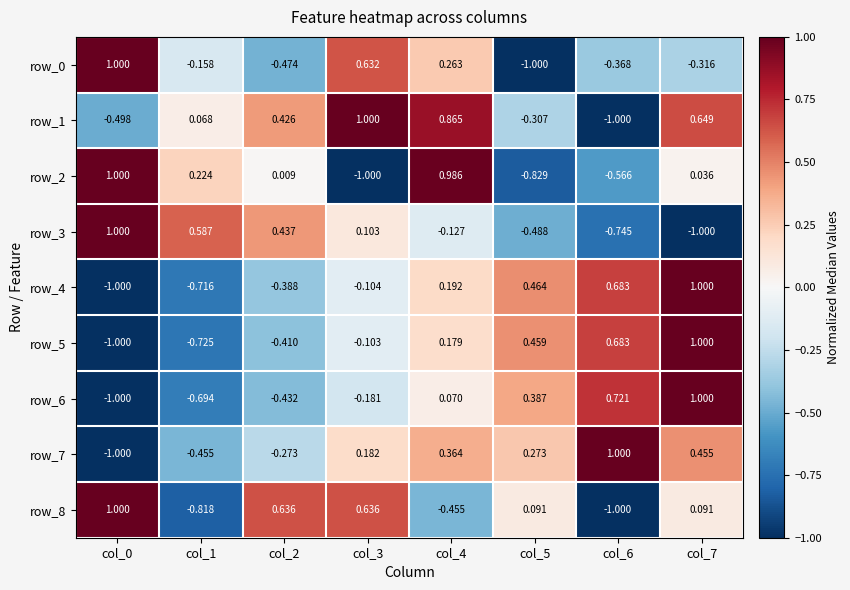

Is it true that row_4 equals 0.0 at col_4?

False